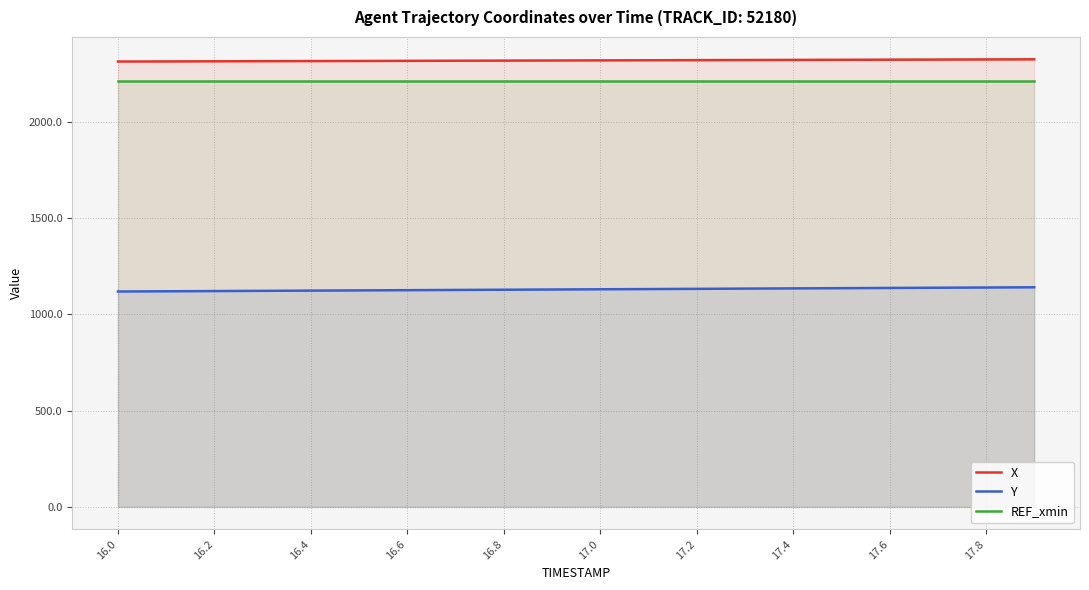

Which series has the widest spread of values?

Y